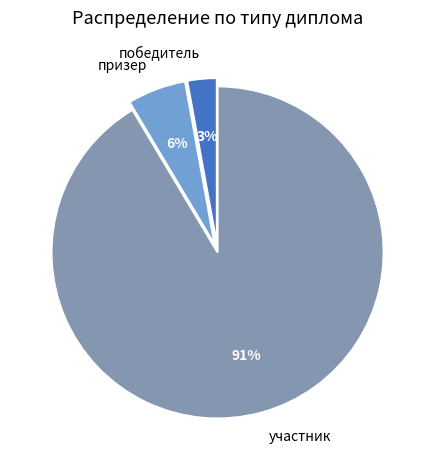

What is the largest slice in the pie chart?

участник